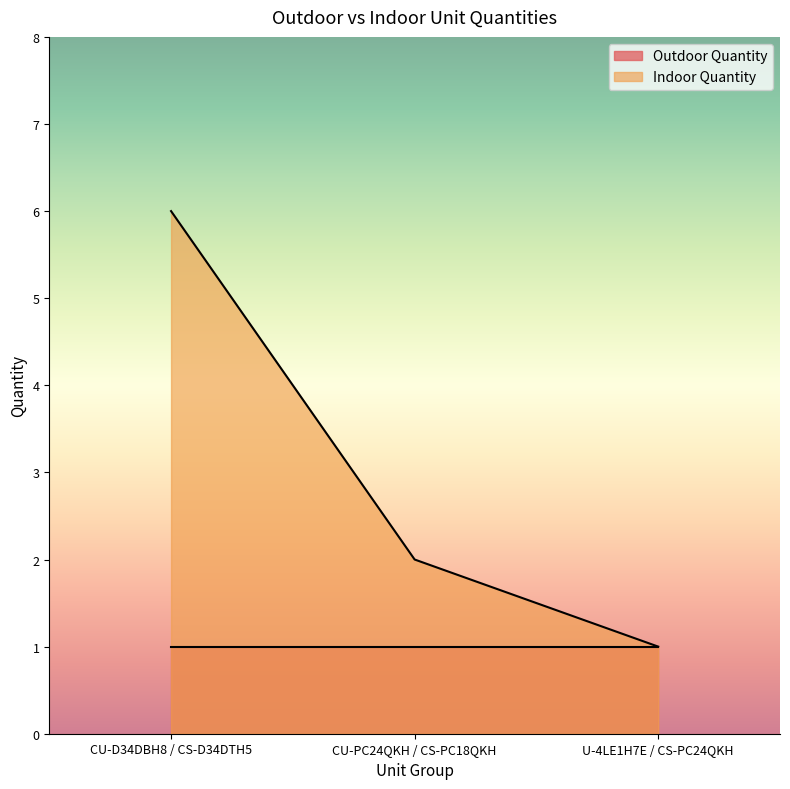

Read the value at CU-D34DBH8 / CS-D34DTH5.

6